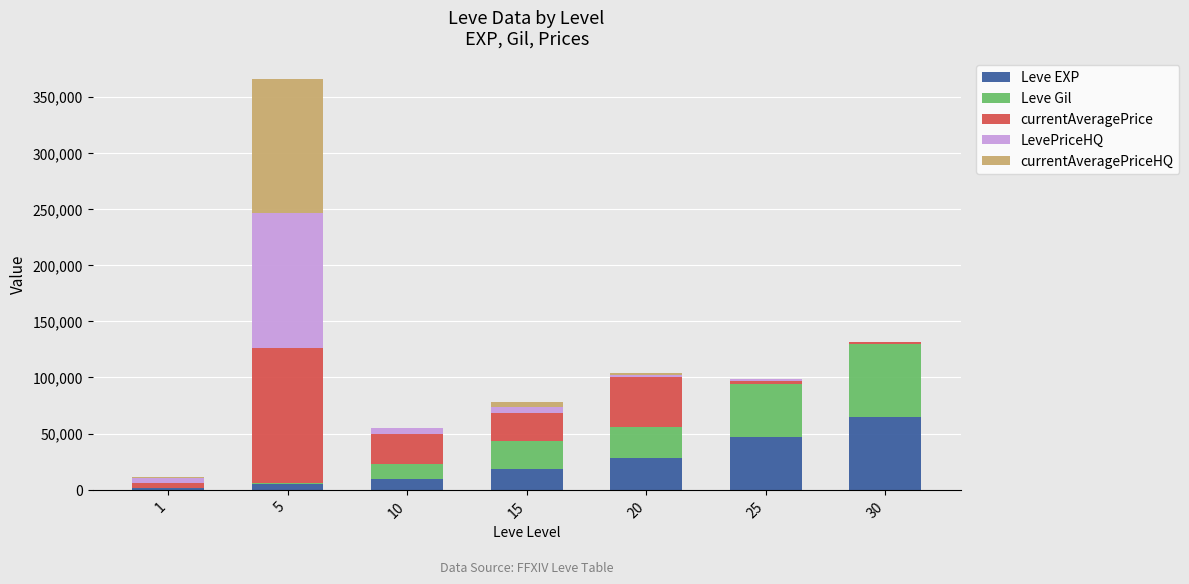

At which category is the sum across all series the highest?

5